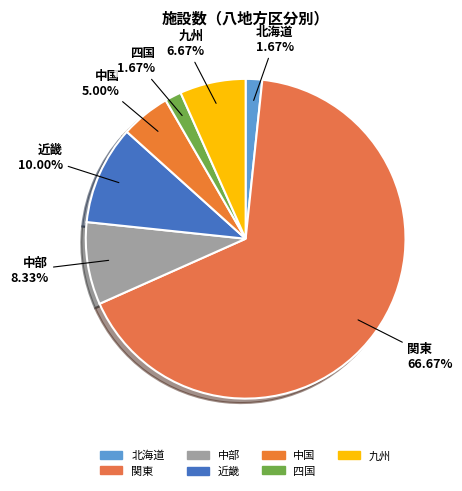

The 北海道 slice represents 1% of the pie. True or false?

False